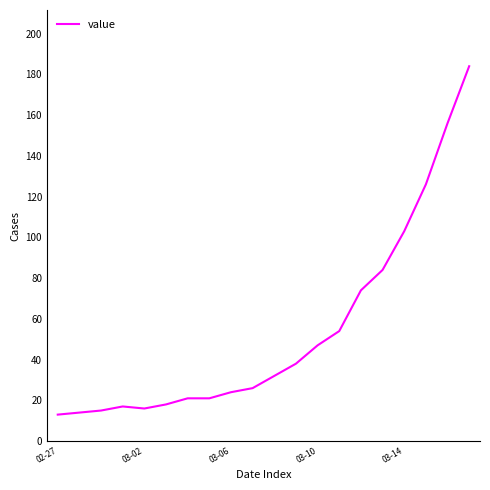

Does the chart display data point markers on the line(s)?

No